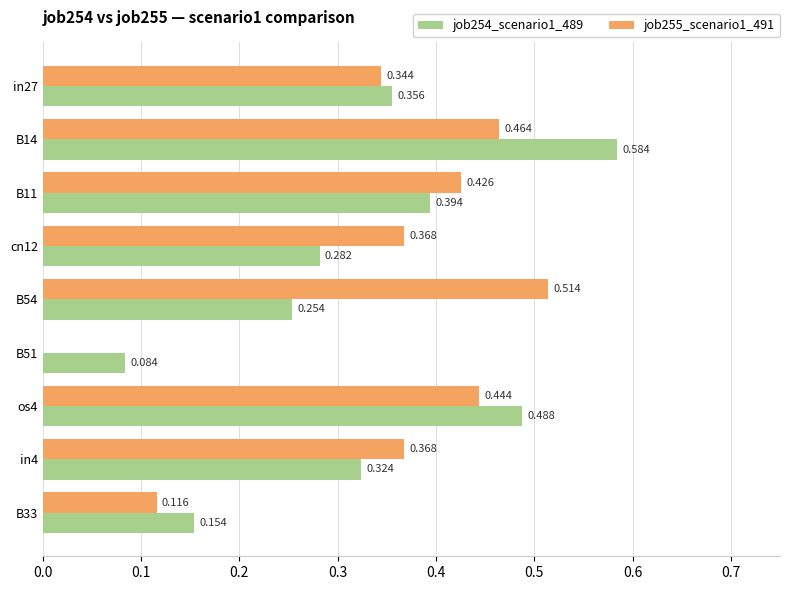

Is the value of job254_scenario1_489 at cn12 greater than the value of job255_scenario1_491 at B14?

No